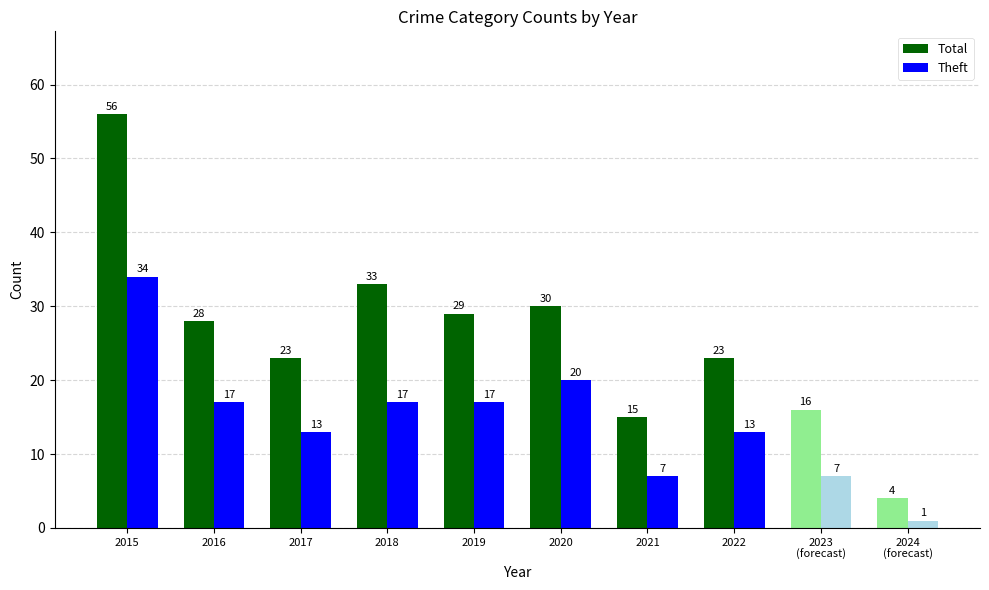

Is it true that Total equals 56 at 2015?

True